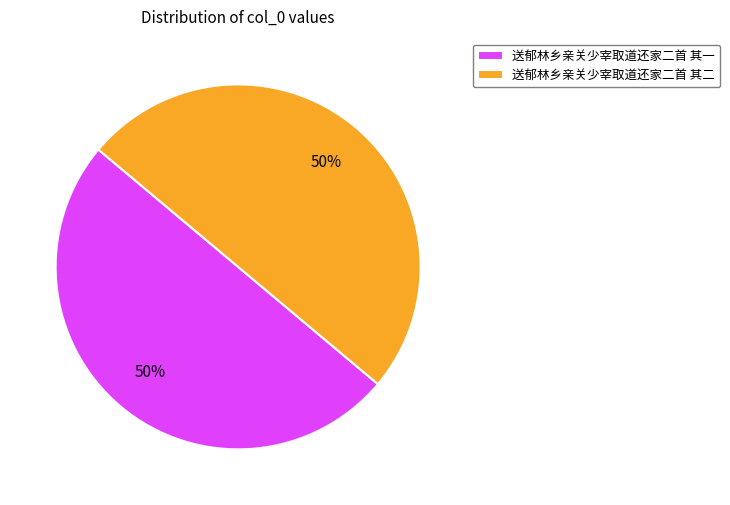

Is it true that 送郁林乡亲关少宰取道还家二首 其一 is 44% of the pie?

False